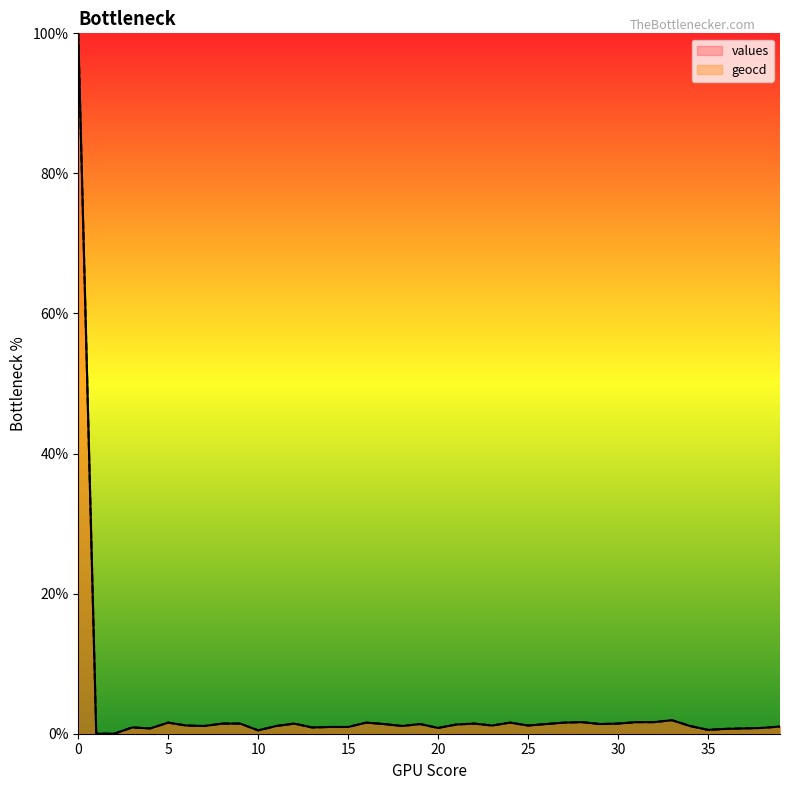

What is the sum of all geocd values?

144.9